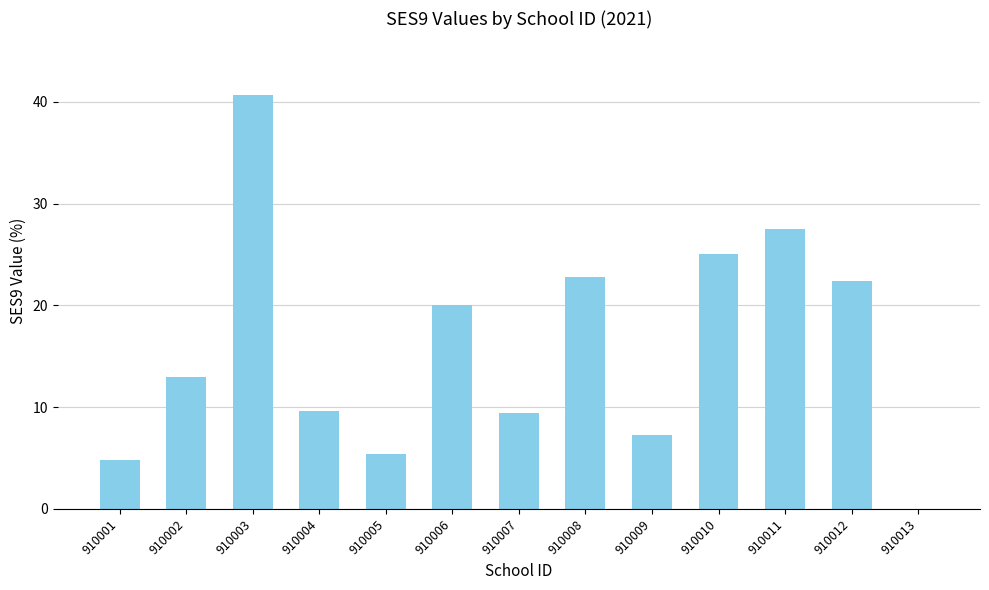

True or false: the data shows 22.8 at 910008.

True